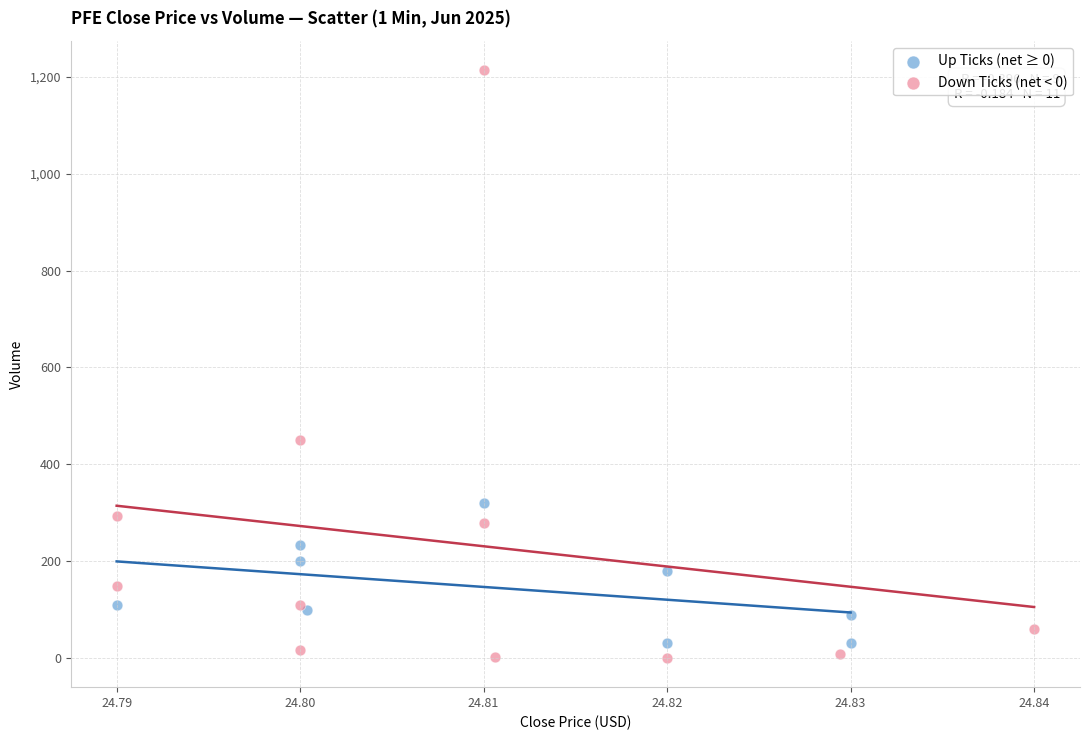

Which series has the widest spread of Y values?

Down Ticks (net < 0)